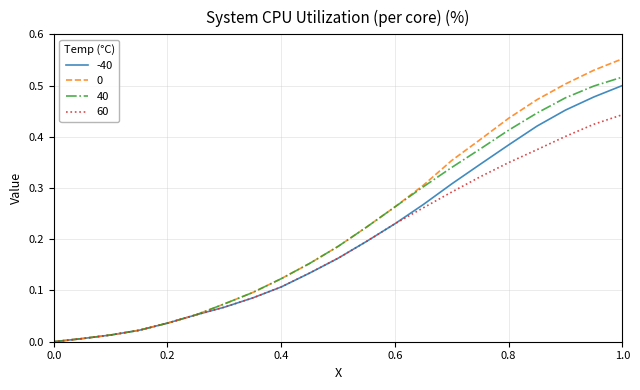

How many lines are shown in the chart?

4